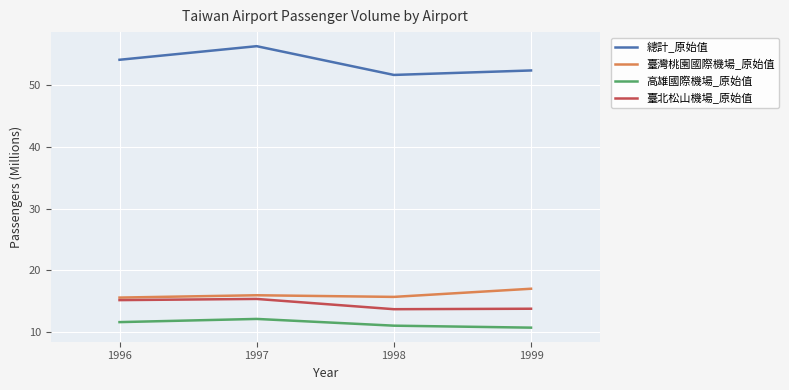

At which category does the chart reach its peak across all series?

1997